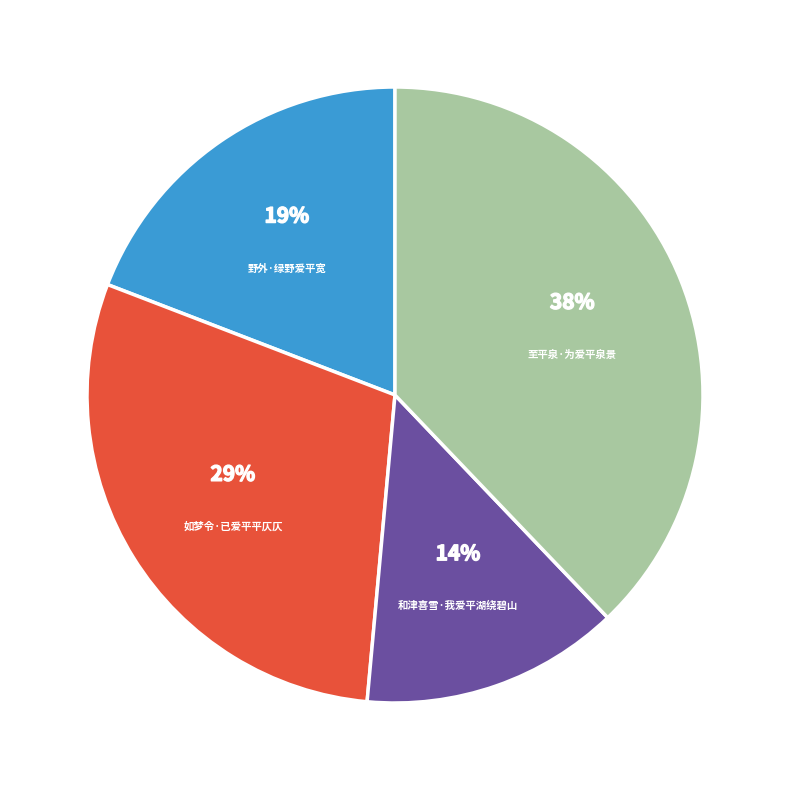

To the nearest percent, what is the average slice percentage?

25%